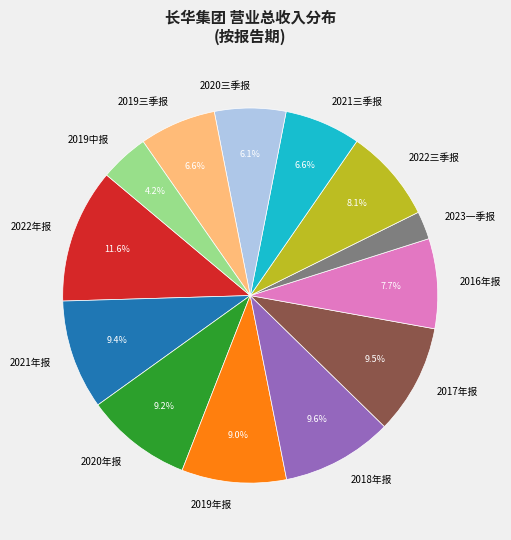

To the nearest percent, what is the average slice percentage?

8%